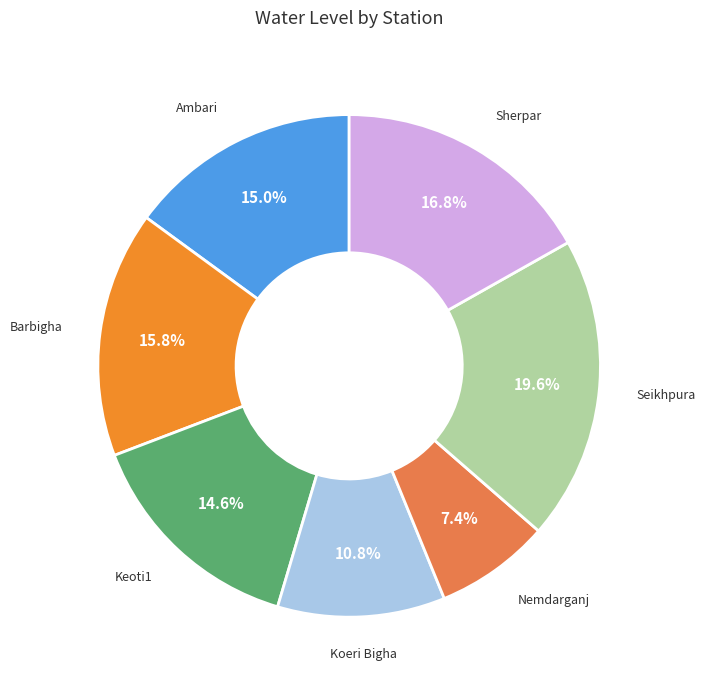

Is there a majority slice in this chart?

No